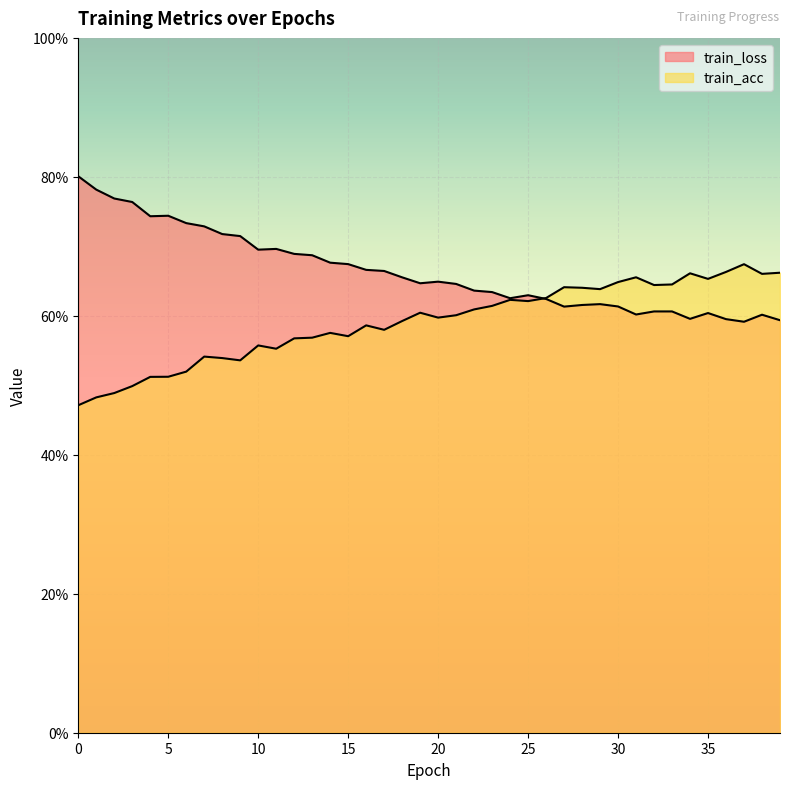

In train_acc, how many points are higher than both neighbors (excluding endpoints)?

10